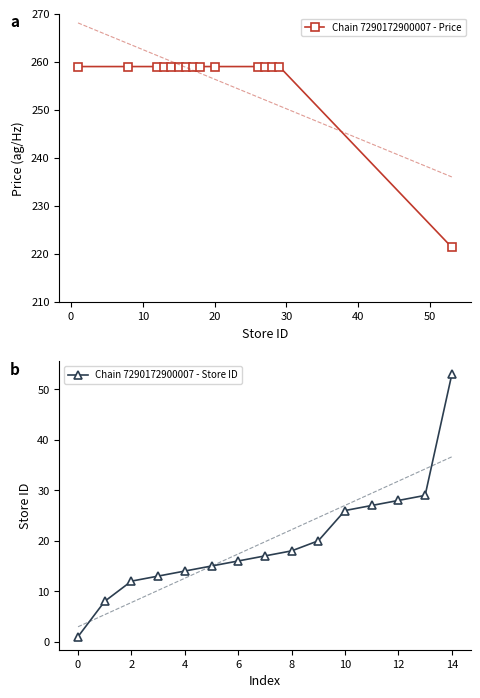

What is the value of the Chain 7290172900007 - Price point at the 6th from the left?

259.0